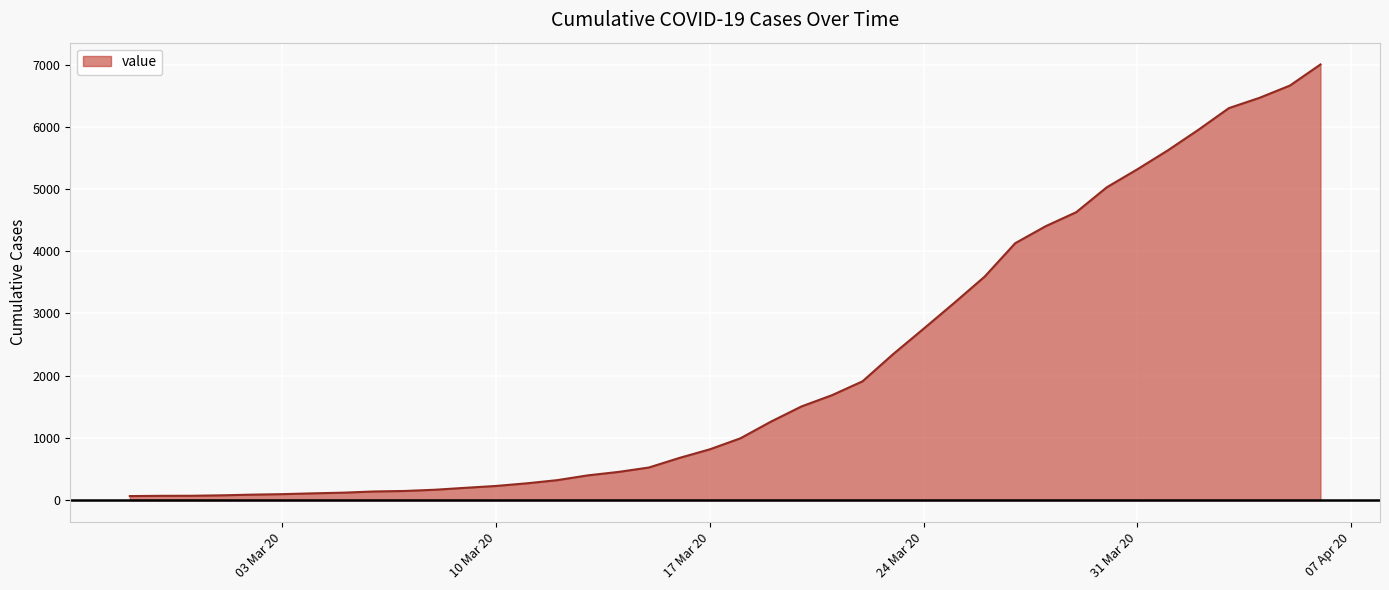

How many lines are shown in the chart?

1